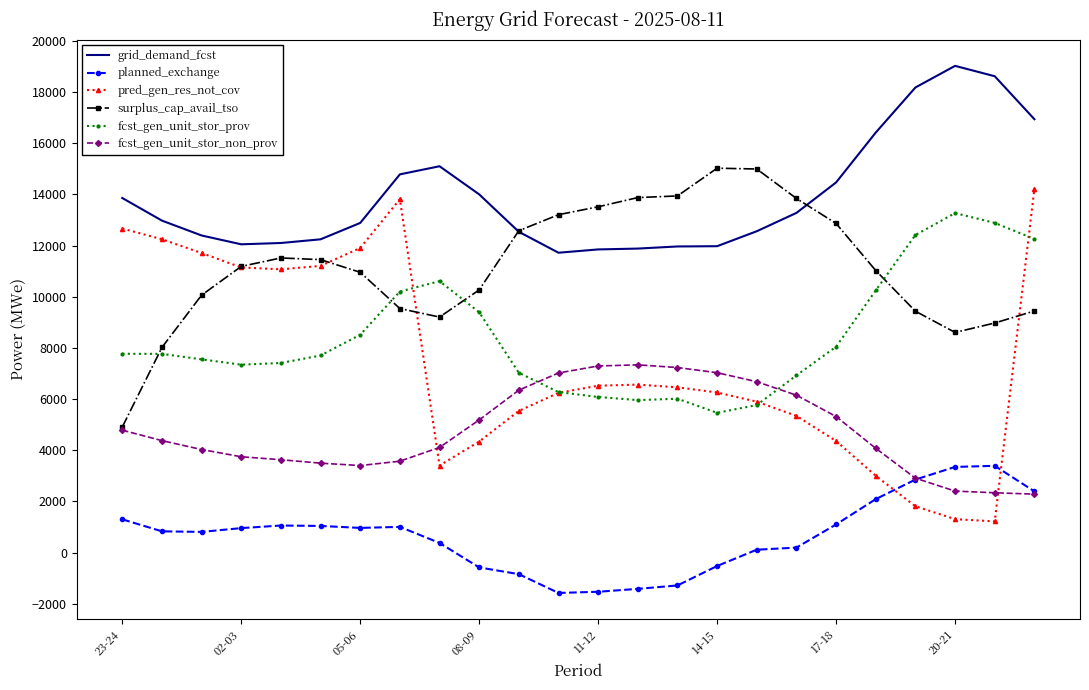

How many times do fcst_gen_unit_stor_non_prov and fcst_gen_unit_stor_prov cross each other?

2